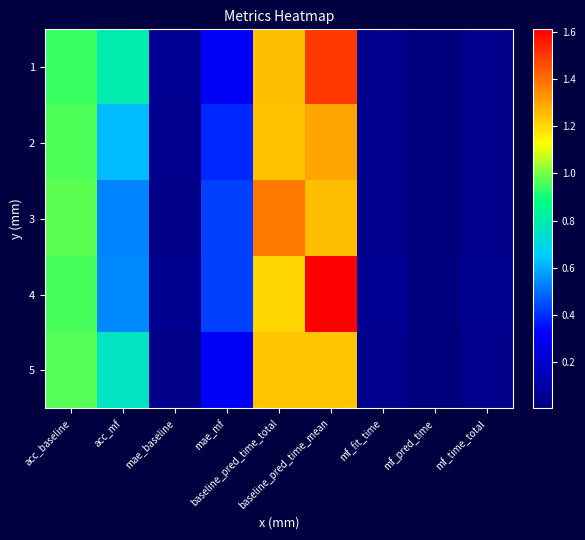

Reading left to right, extract all data points from this chart.

1: acc_baseline=0.9	acc_mf=0.8	mae_baseline=0.1	mae_mf=0.3	baseline_pred_time_total=1.3	baseline_pred_time_mean=1.5	mf_fit_time=0.0	mf_pred_time=0.0	mf_time_total=0.0
2: acc_baseline=1.0	acc_mf=0.6	mae_baseline=0.0	mae_mf=0.4	baseline_pred_time_total=1.2	baseline_pred_time_mean=1.3	mf_fit_time=0.0	mf_pred_time=0.0	mf_time_total=0.0
3: acc_baseline=1.0	acc_mf=0.5	mae_baseline=0.0	mae_mf=0.4	baseline_pred_time_total=1.4	baseline_pred_time_mean=1.3	mf_fit_time=0.0	mf_pred_time=0.0	mf_time_total=0.0
4: acc_baseline=1.0	acc_mf=0.5	mae_baseline=0.0	mae_mf=0.4	baseline_pred_time_total=1.2	baseline_pred_time_mean=1.6	mf_fit_time=0.1	mf_pred_time=0.0	mf_time_total=0.0
5: acc_baseline=1.0	acc_mf=0.8	mae_baseline=0.0	mae_mf=0.3	baseline_pred_time_total=1.2	baseline_pred_time_mean=1.2	mf_fit_time=0.0	mf_pred_time=0.0	mf_time_total=0.0